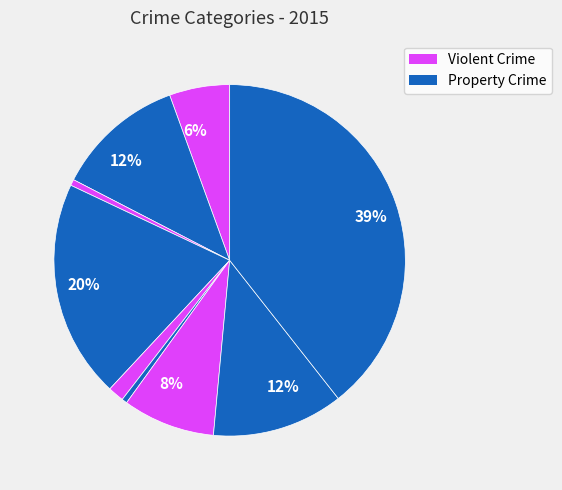

How many segments does this pie chart have?

9